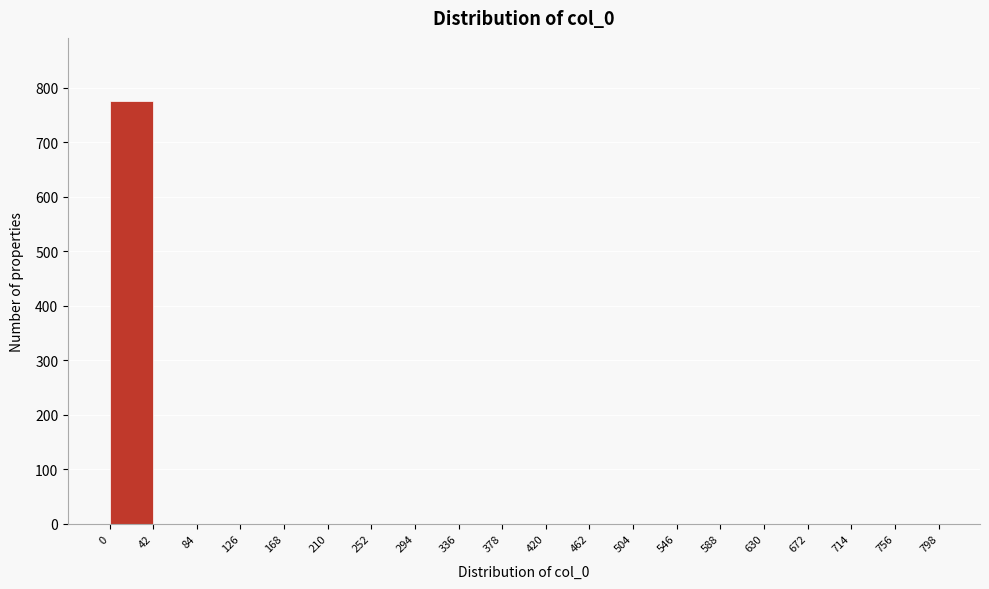

How tall is the bar that spans 0 to 42 on the x-axis? The values are not printed on the chart, so give them approximately, as read against the axis.

780